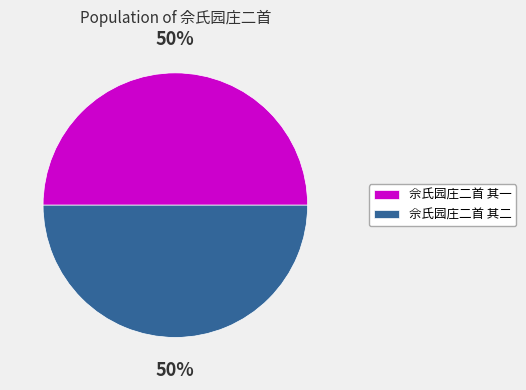

Combined, do 佘氏园庄二首 其二 and 佘氏园庄二首 其一 account for over 50%?

Yes